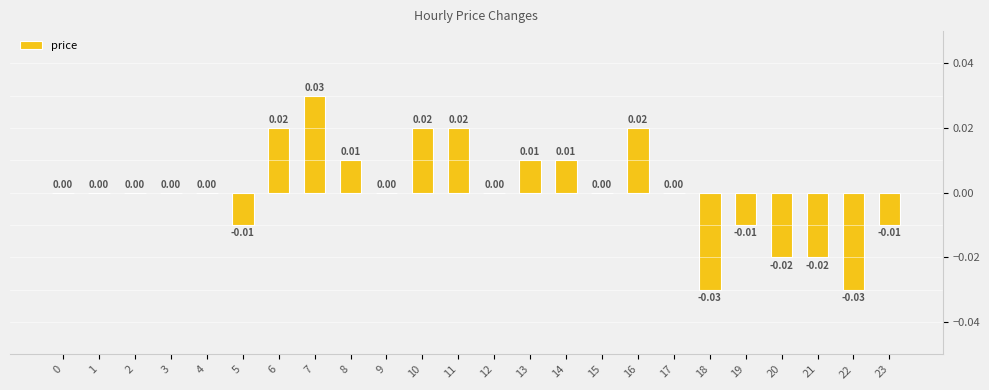

Which category has the highest value across all series?

7